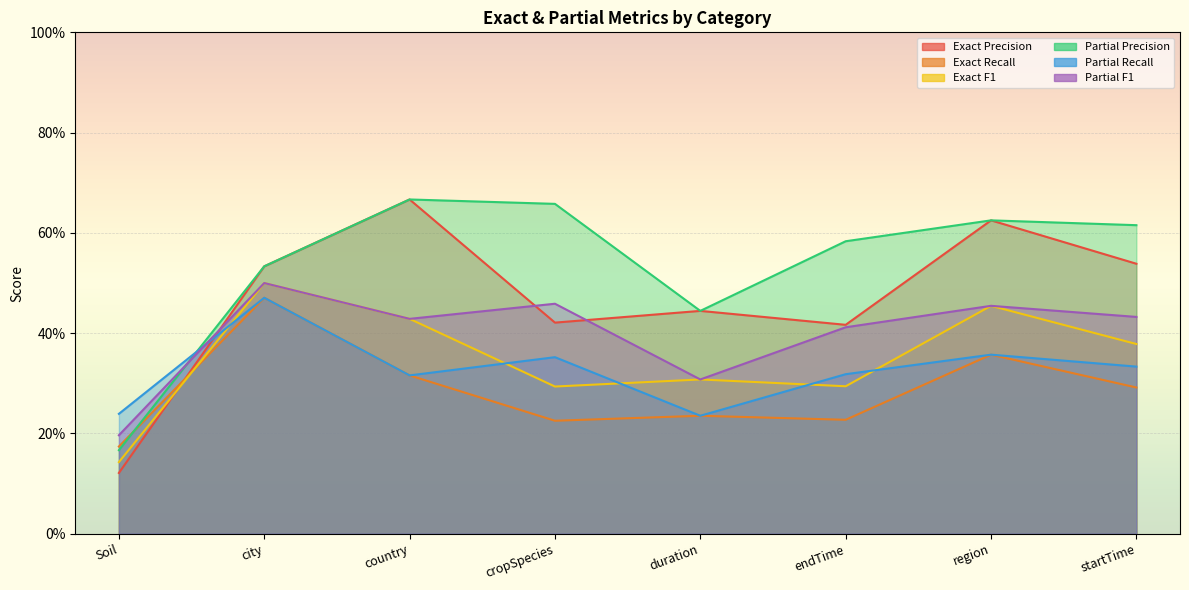

What is the value of the Exact F1 point at the 3rd from the left?

0.4